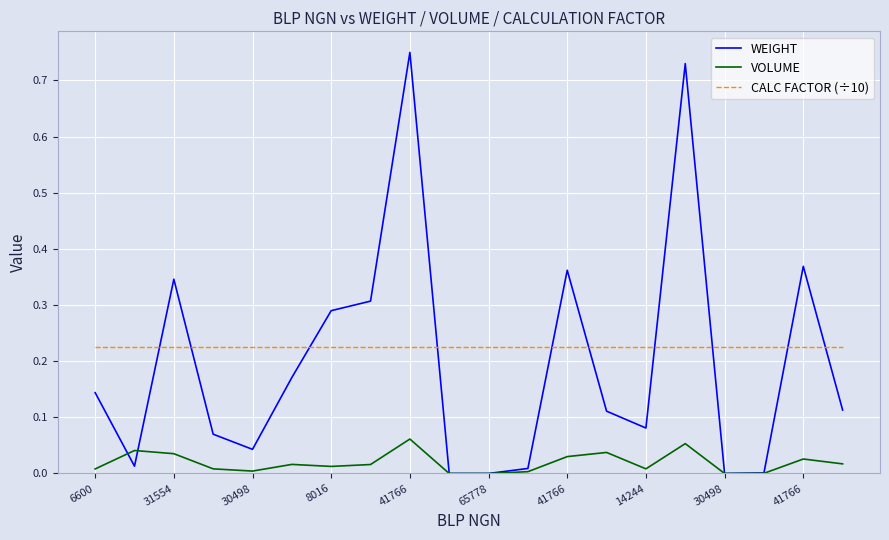

How many lines are shown in the chart?

3